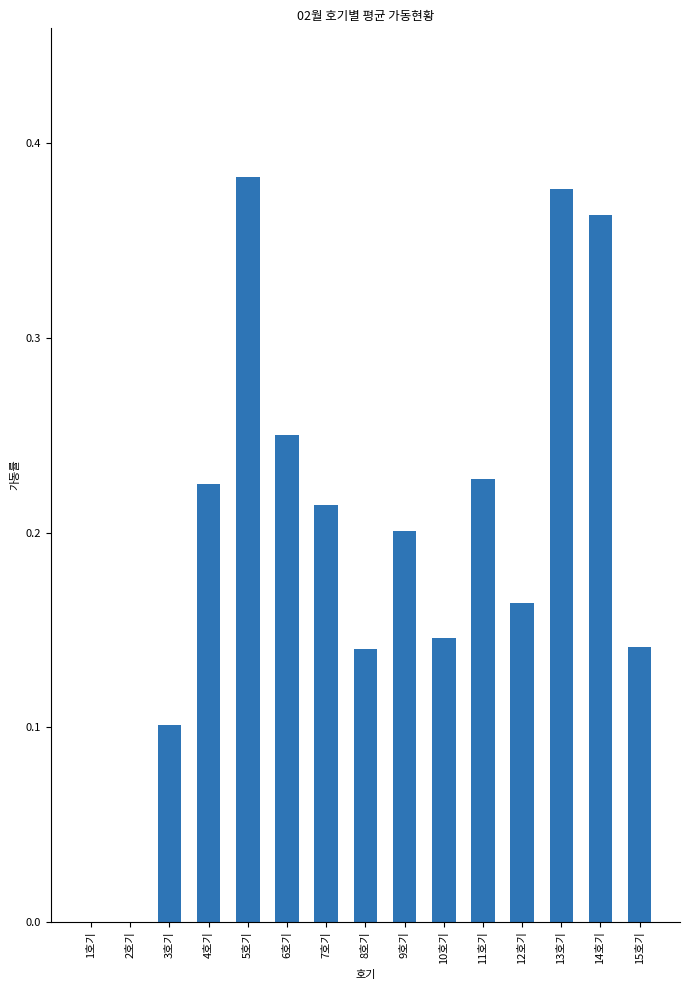

Is it true that the value at 1호기 is 0.0?

True